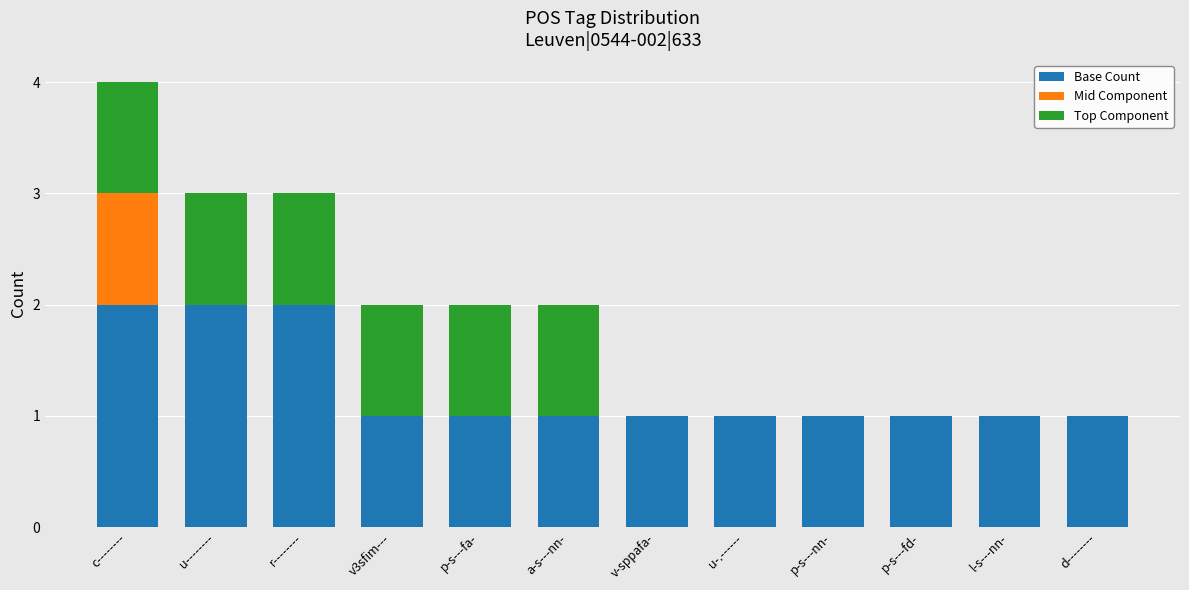

How many distinct data groups are displayed?

3